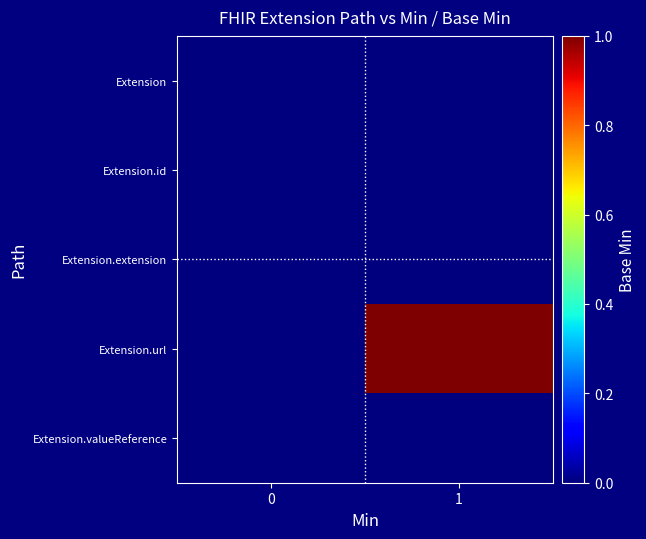

Which has a higher value, 1 or 0?

1